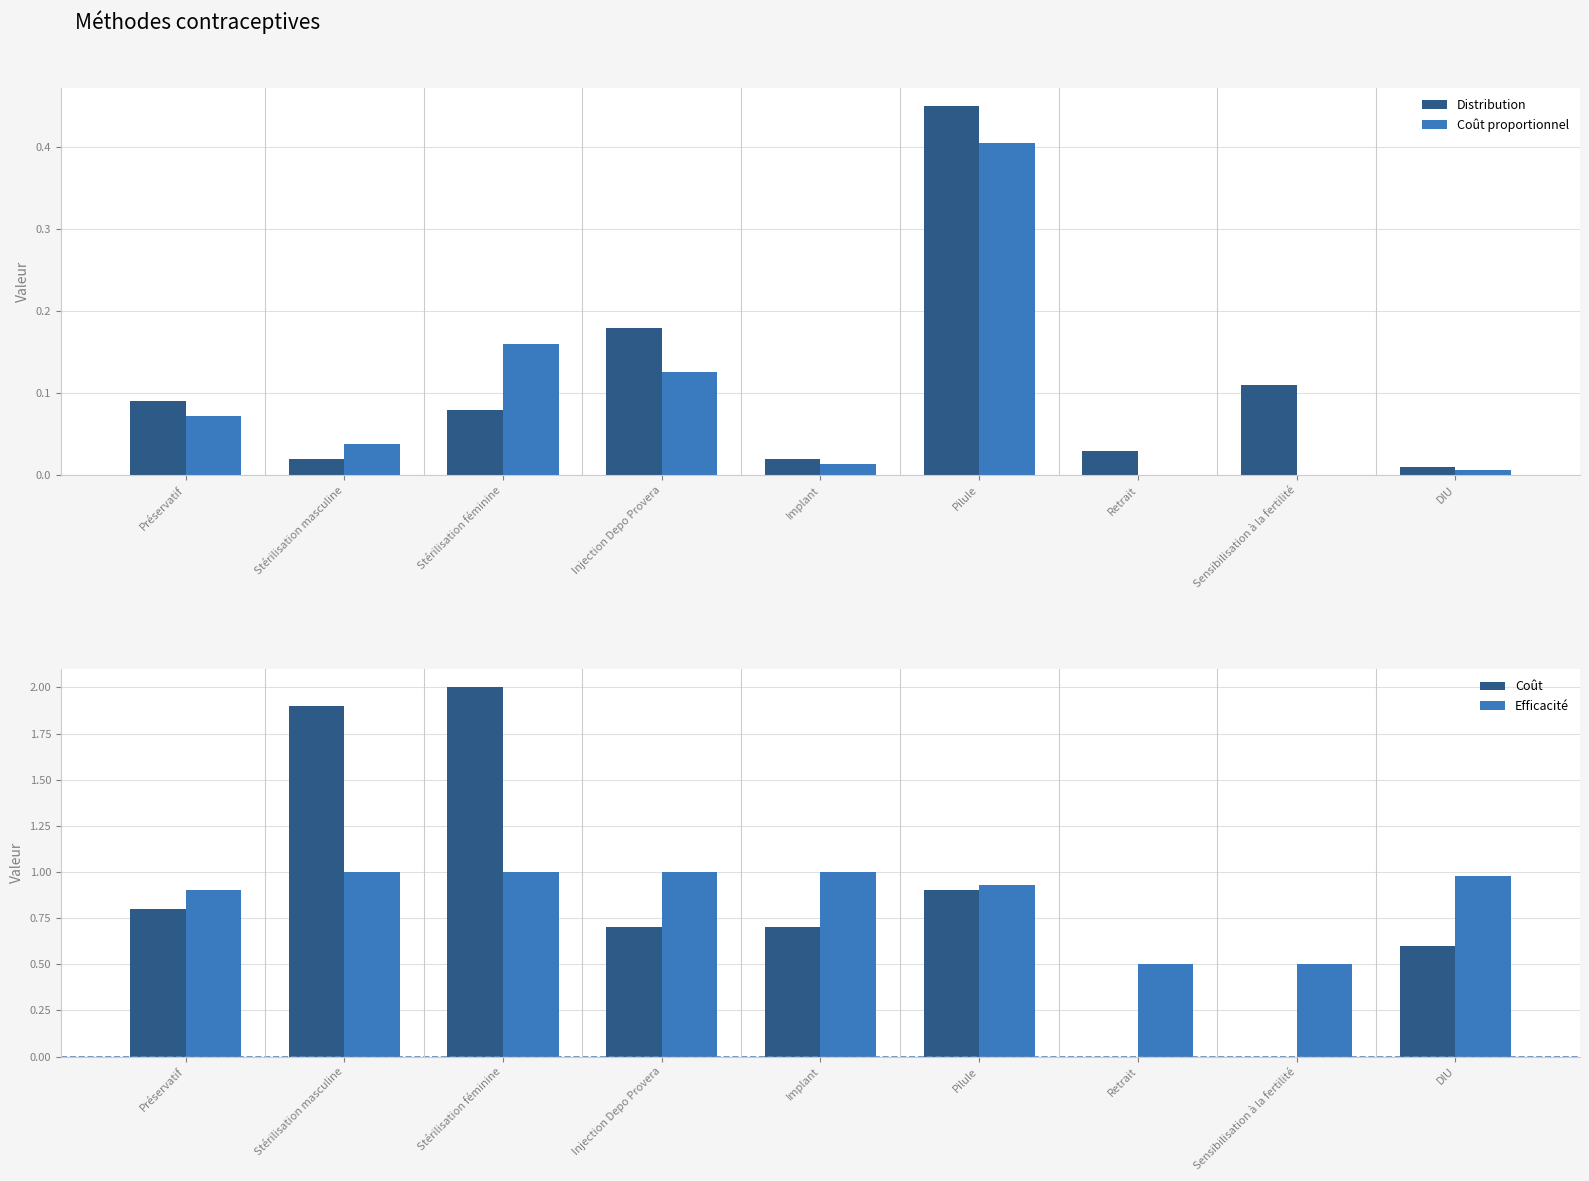

What is the average value of the Distribution series?

0.1